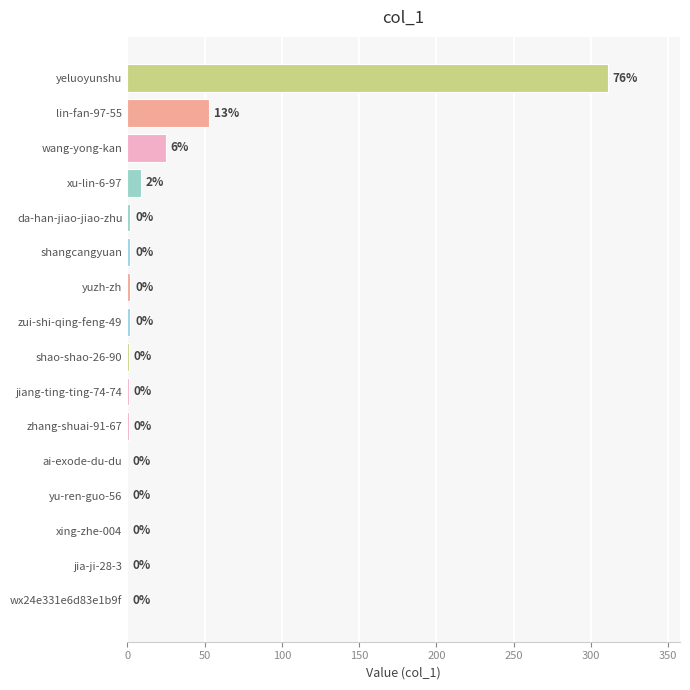

Which has a higher value, zui-shi-qing-feng-49 or xu-lin-6-97?

xu-lin-6-97